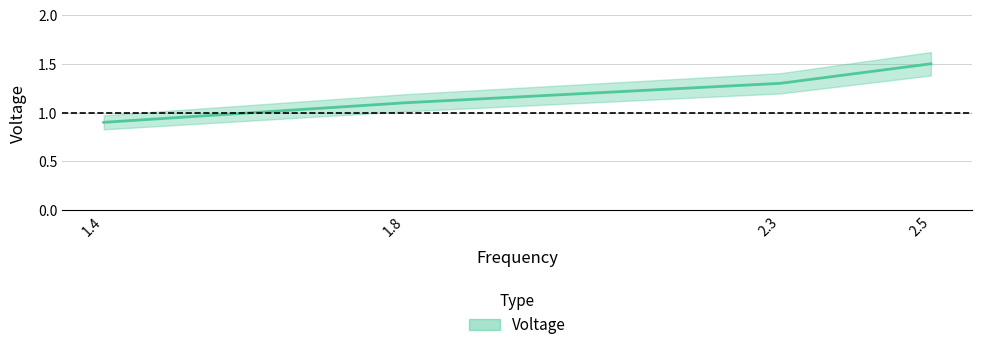

Is it true that the value at 2.3 is 2.1?

False